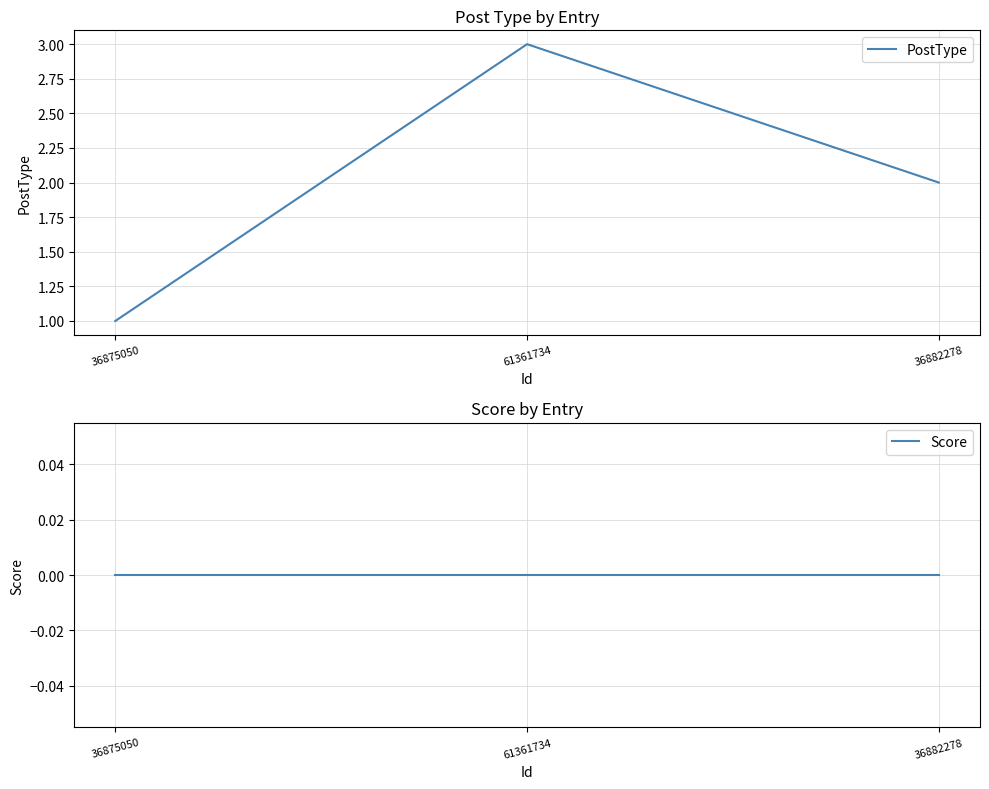

At how many categories does at least one series exceed 0?

3